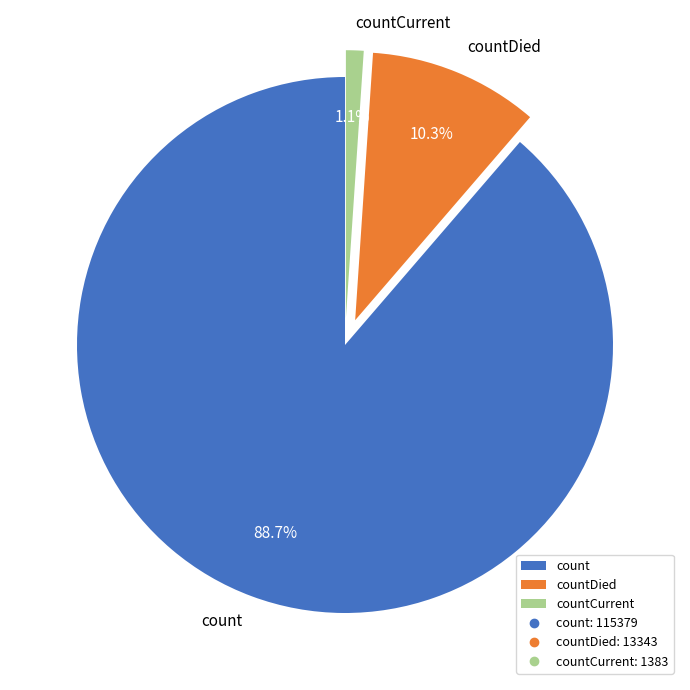

The countCurrent slice represents 1% of the pie. True or false?

True